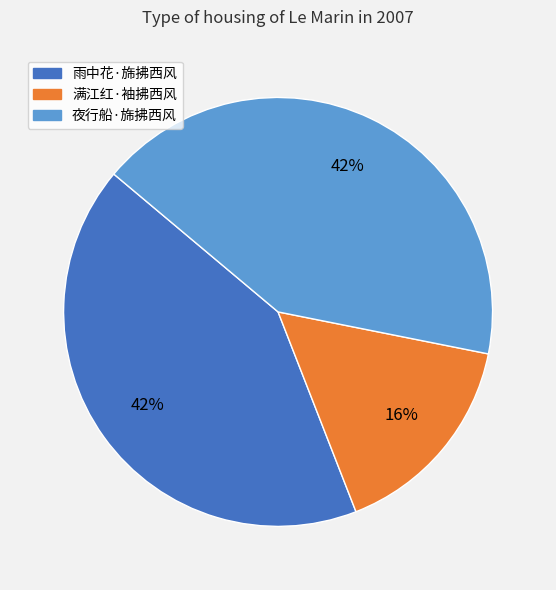

What is the ratio of the value at 雨中花·旆拂西风 to the value at 满江红·袖拂西风?

2.6